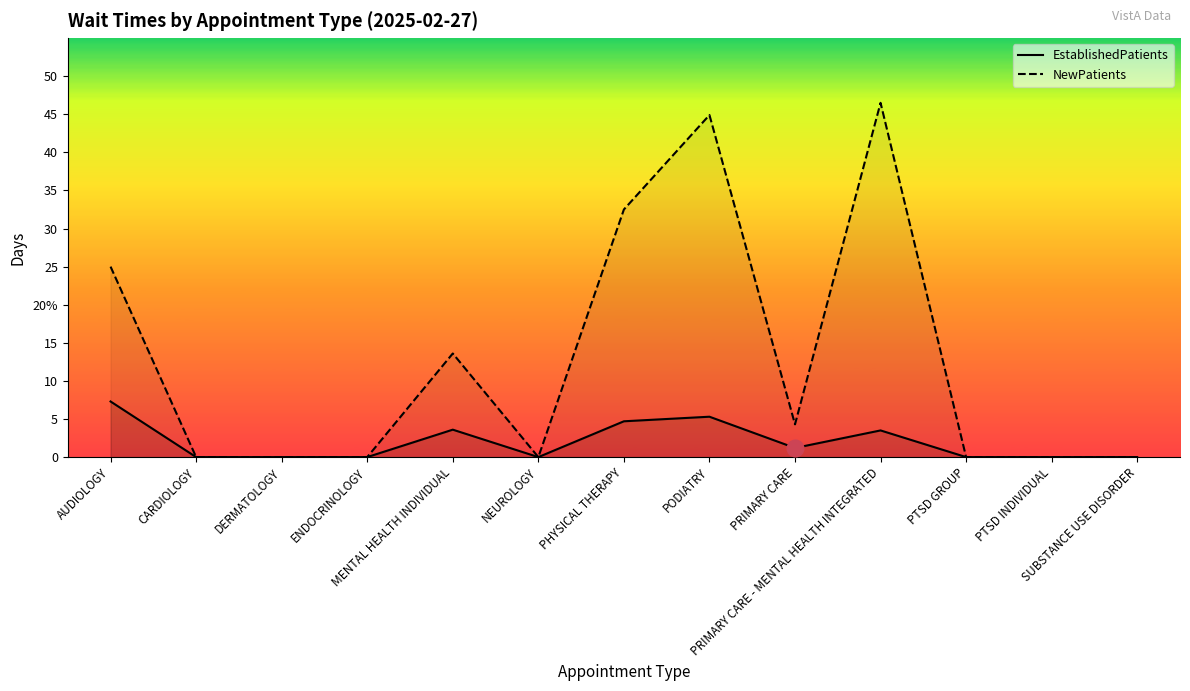

How many data points in NewPatients are above 0?

6